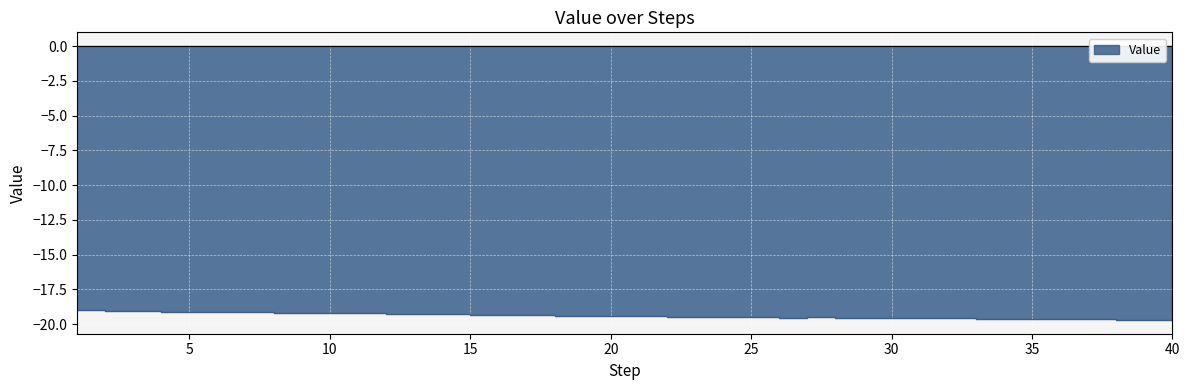

At which label is the value closest to -19?

1